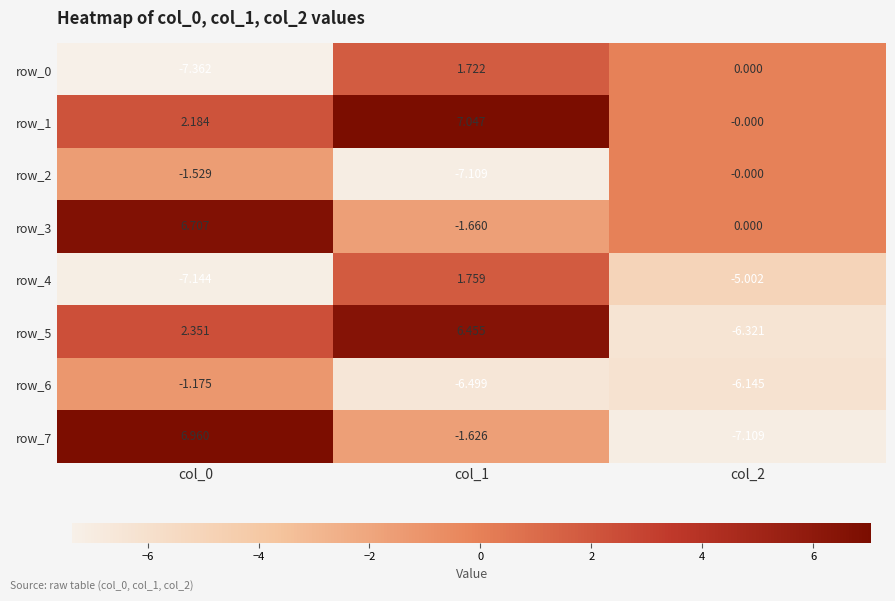

What is the average value of the row_0 series?

-1.9